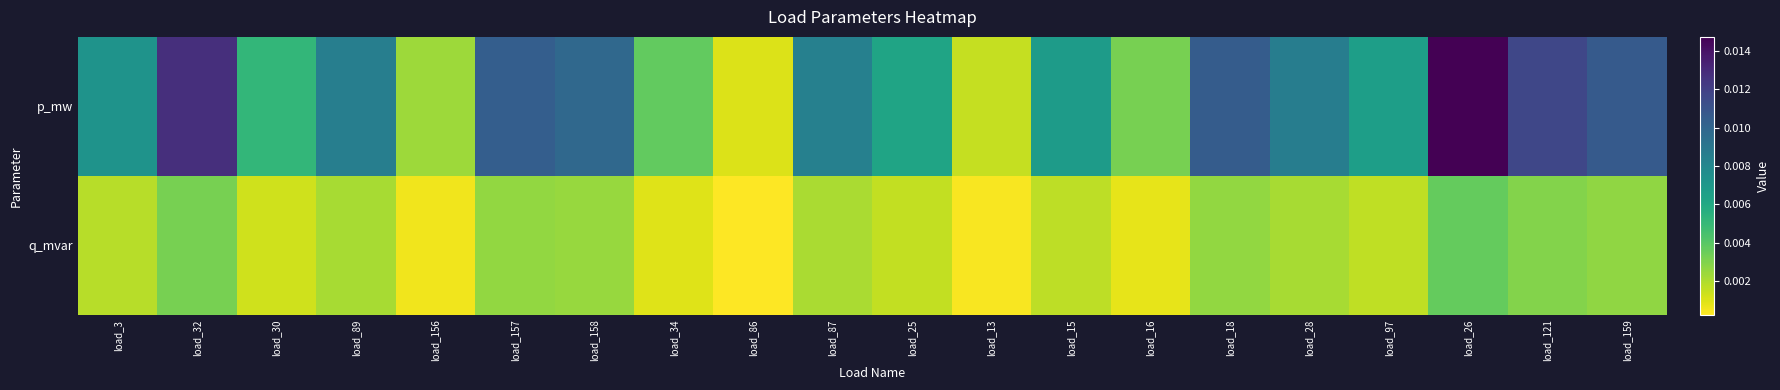

Which label corresponds to the largest value in the chart?

load_26